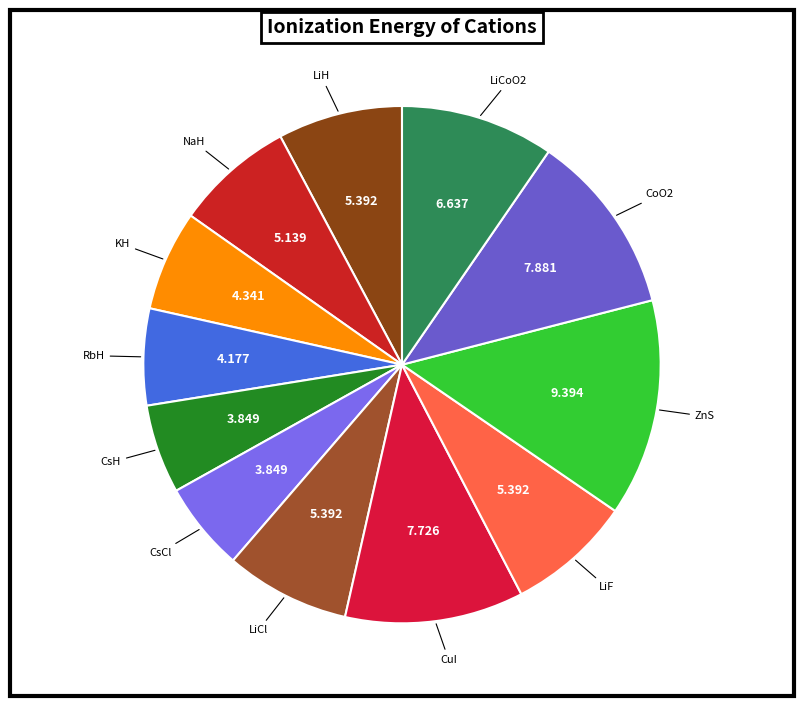

How many slices are in this pie chart?

12